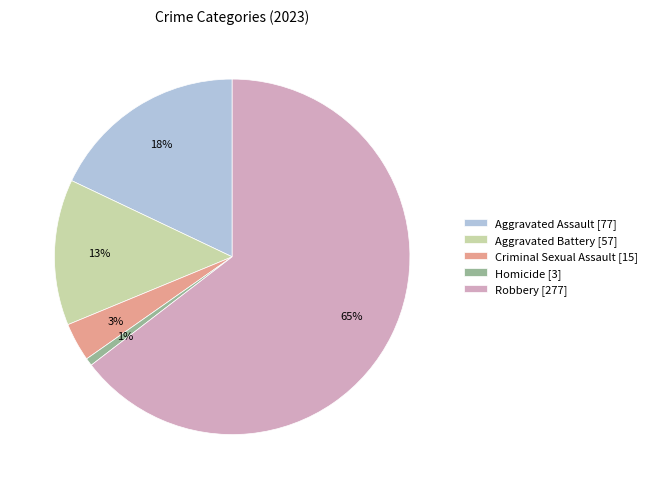

Combined, do Criminal Sexual Assault [15] and Aggravated Assault [77] account for over 50%?

No